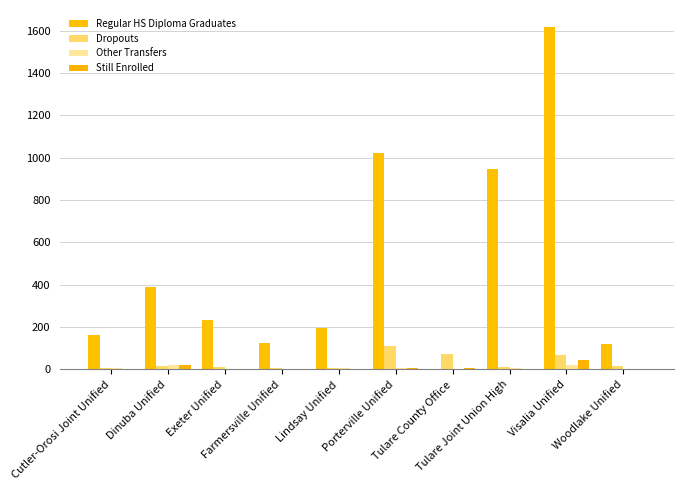

How many categories are shown in the chart?

10